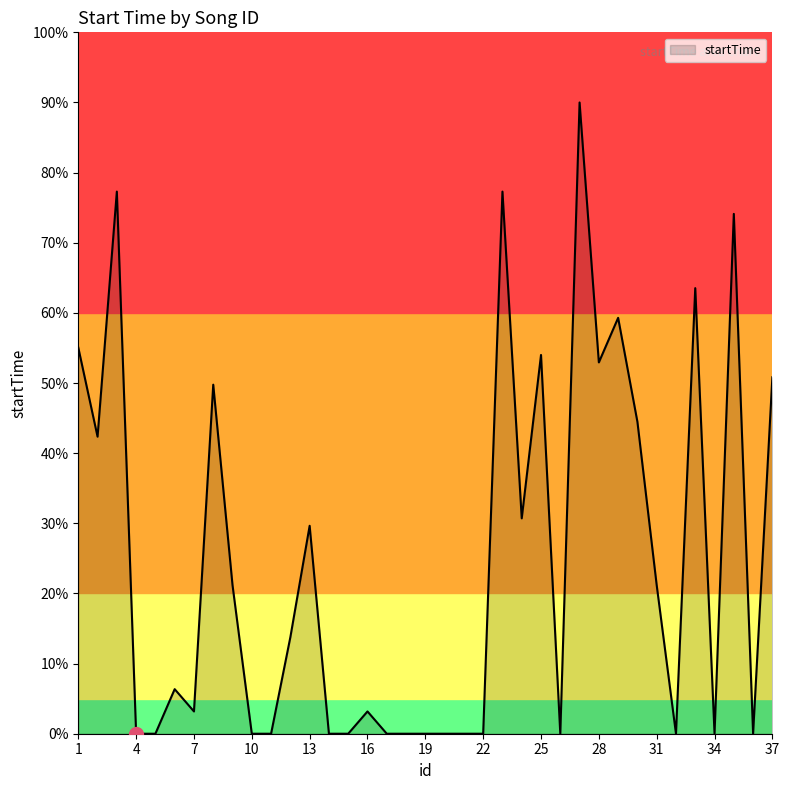

What is the difference between the maximum and minimum values?

90.0